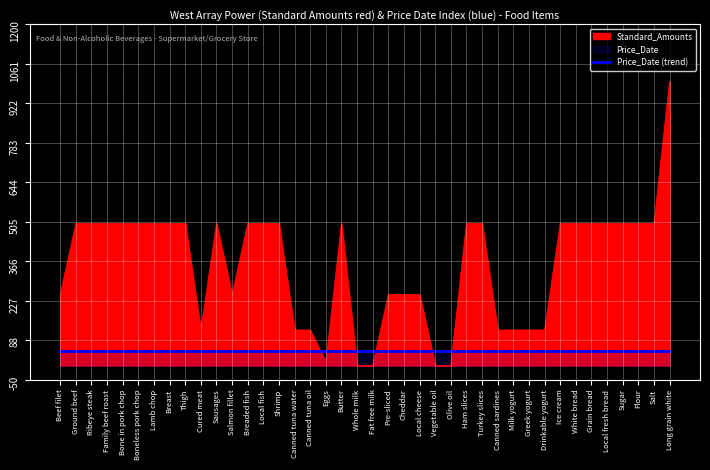

What value does the data have at Salmon fillet, to the nearest 10?

250